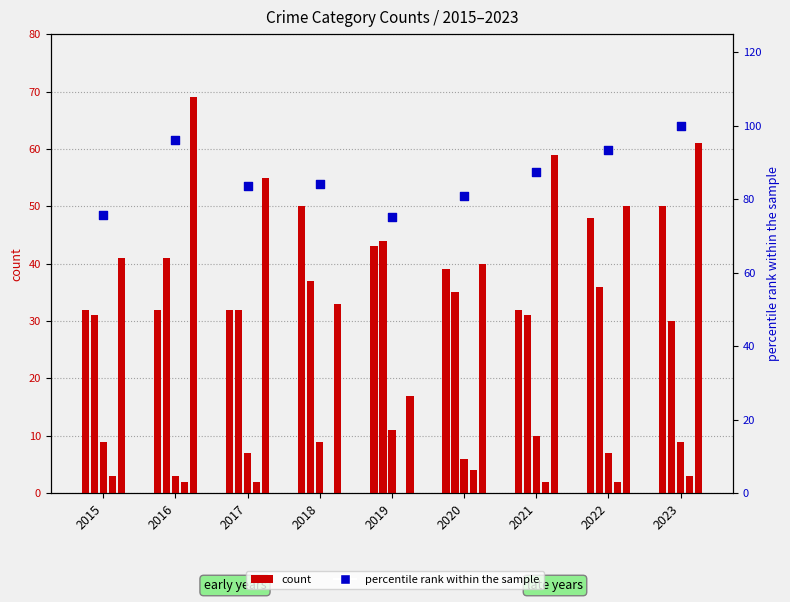

At how many categories does at least one series exceed 61?

9